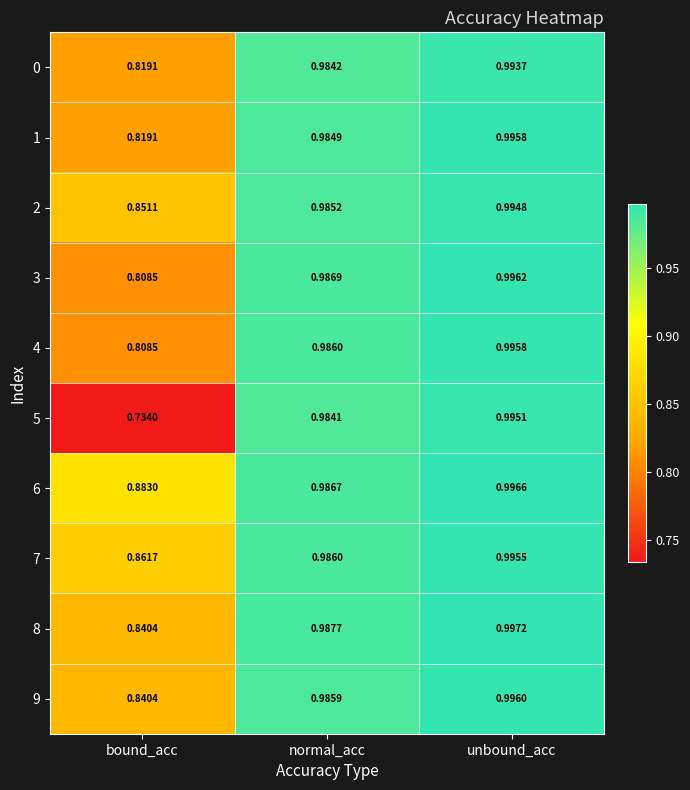

Which series has the largest total across all categories?

6